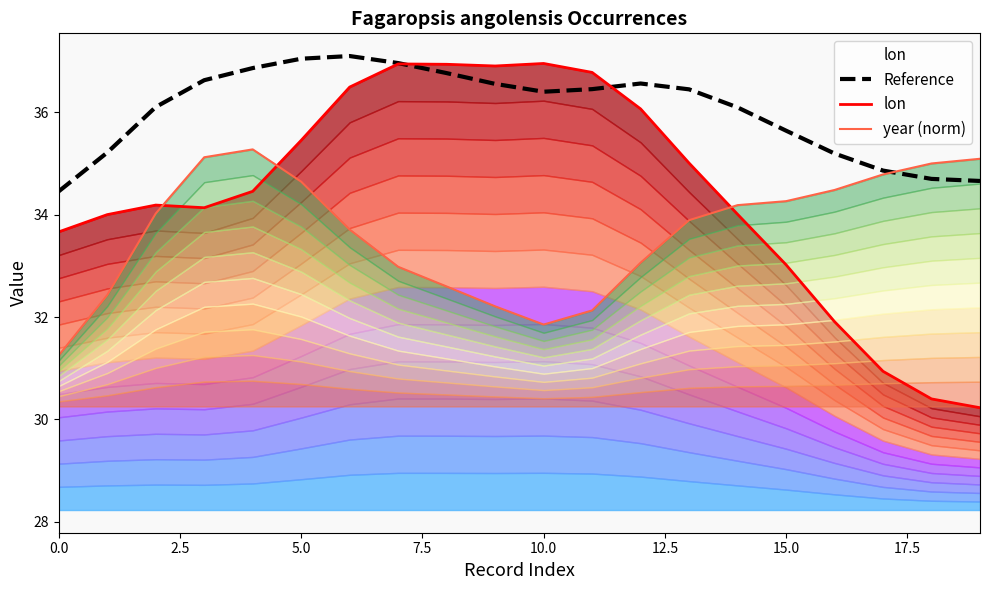

Which series has the largest range (max minus min)?

lon